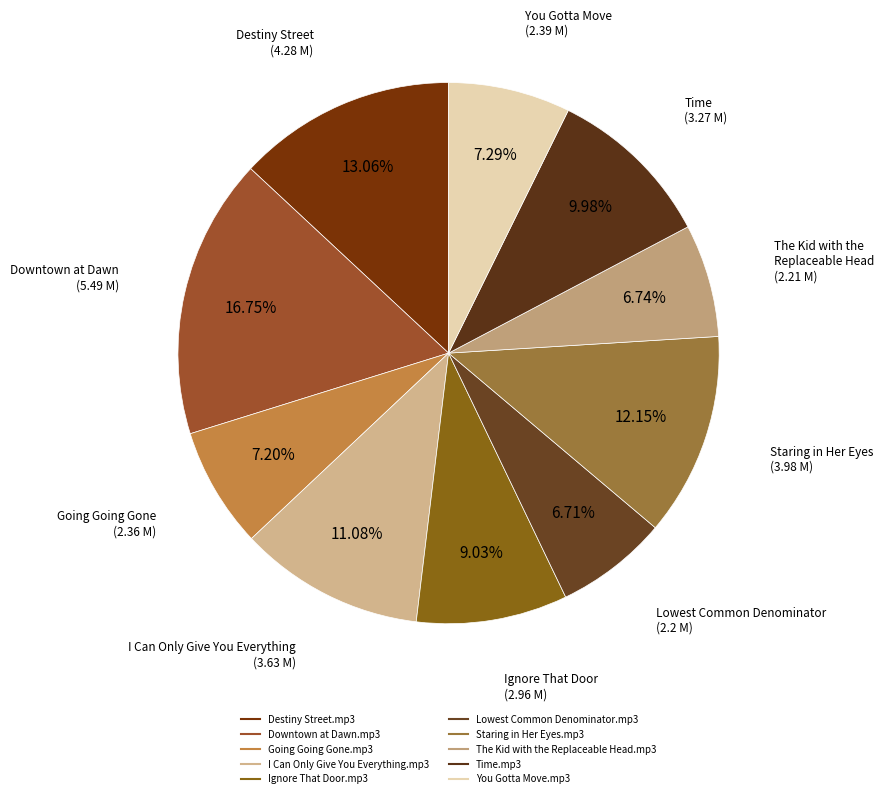

Rank the categories by value from lowest to highest.

Lowest Common Denominator.mp3, The Kid with the Replaceable Head.mp3, Going Going Gone.mp3, You Gotta Move.mp3, Ignore That Door.mp3, Time.mp3, I Can Only Give You Everything.mp3, Staring in Her Eyes.mp3, Destiny Street.mp3, Downtown at Dawn.mp3